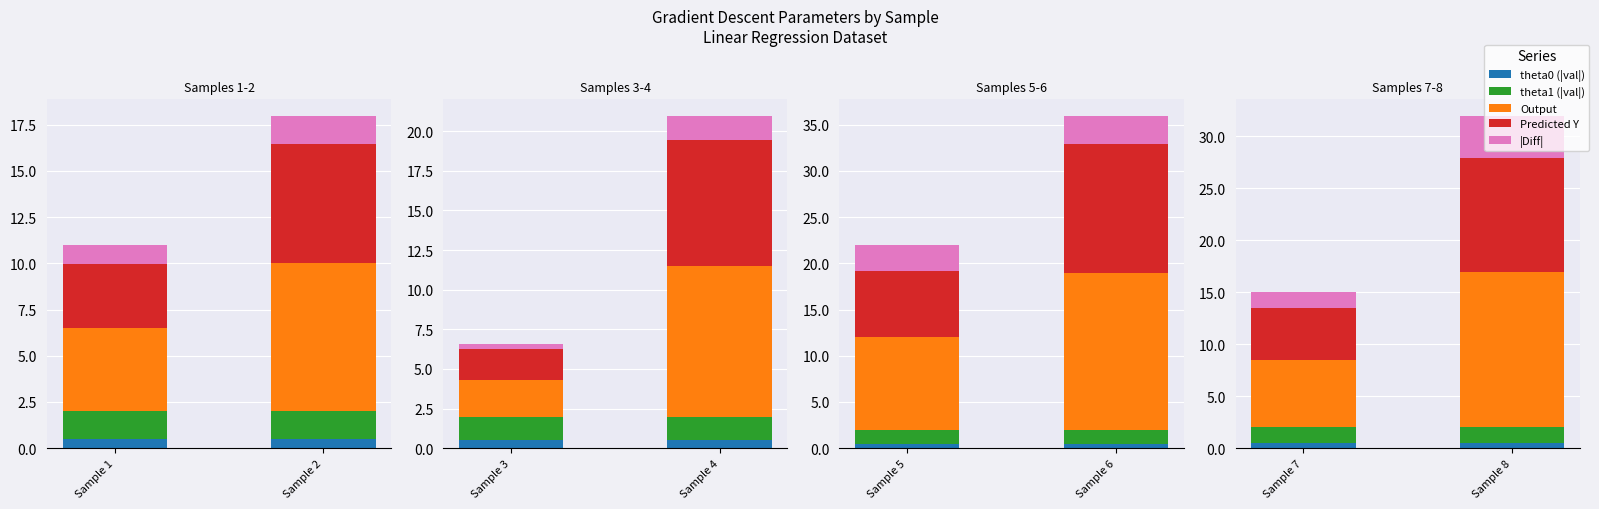

At which label does theta0 reach its peak?

Sample 7